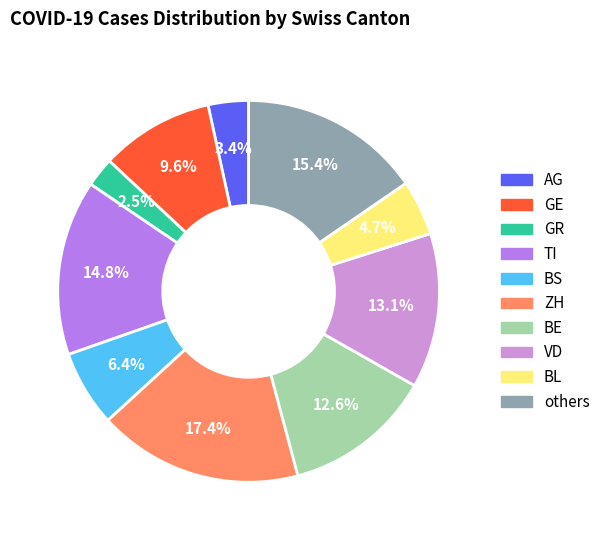

Is there a majority slice in this chart?

No